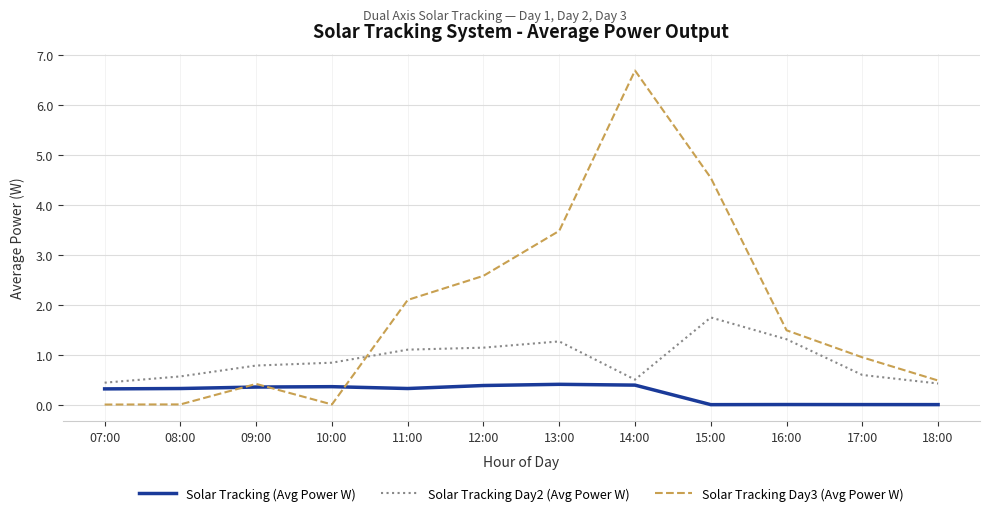

At how many categories does at least one series exceed 0?

12